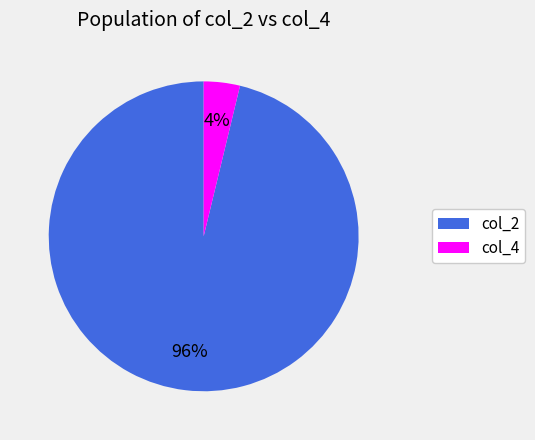

What percentage is the col_4 slice, to the nearest percent?

4%